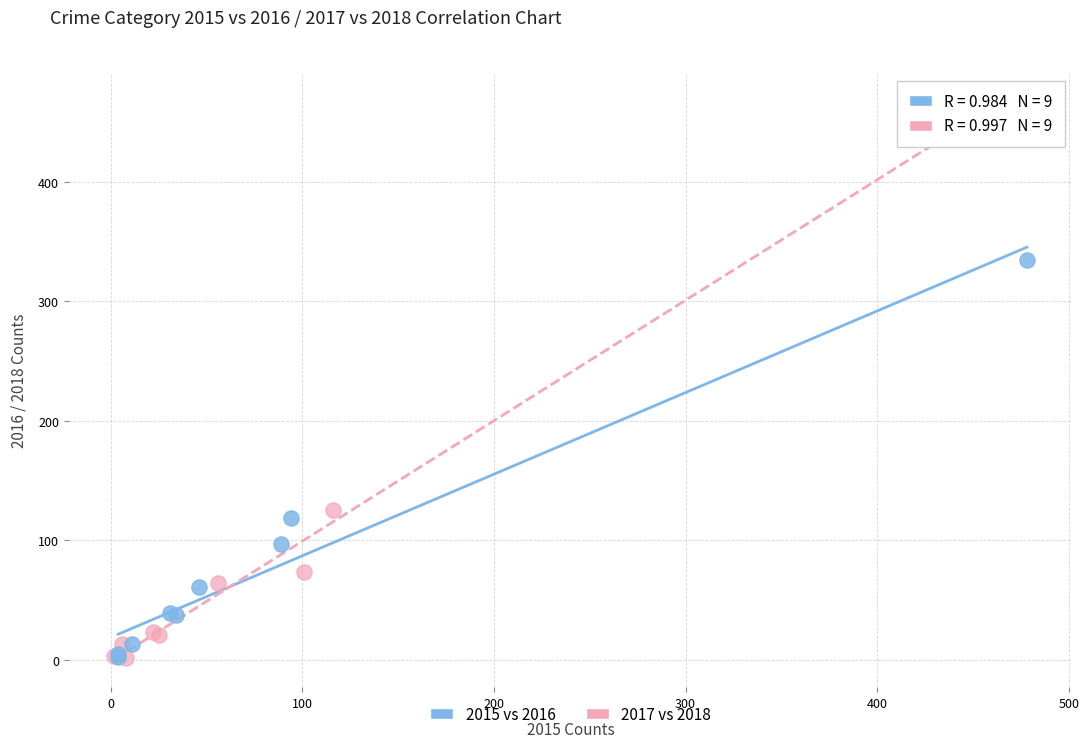

Which series has the widest spread of Y values?

2017 vs 2018